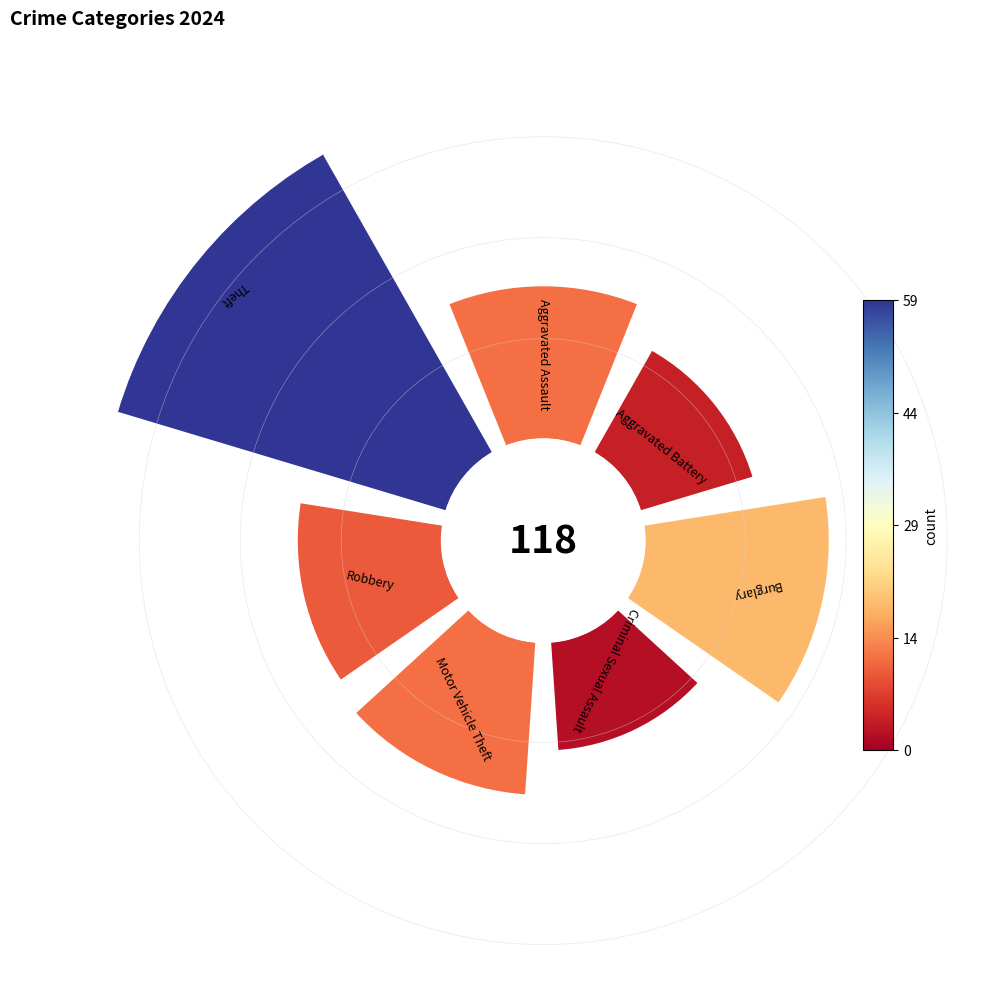

How many segments does this pie chart have?

7